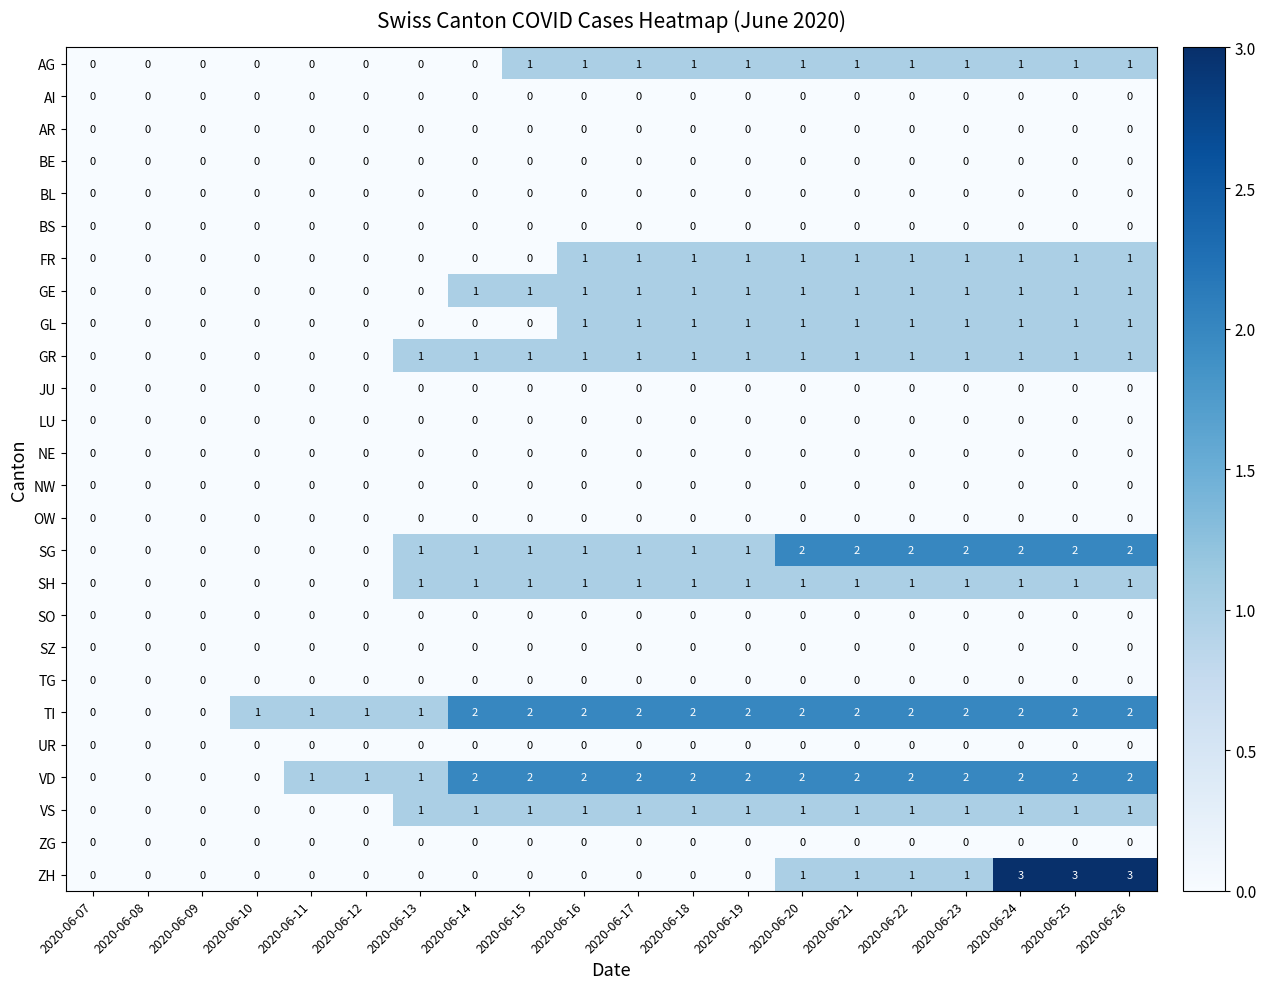

What is the spread (max minus min) of values at 2020-06-25?

3